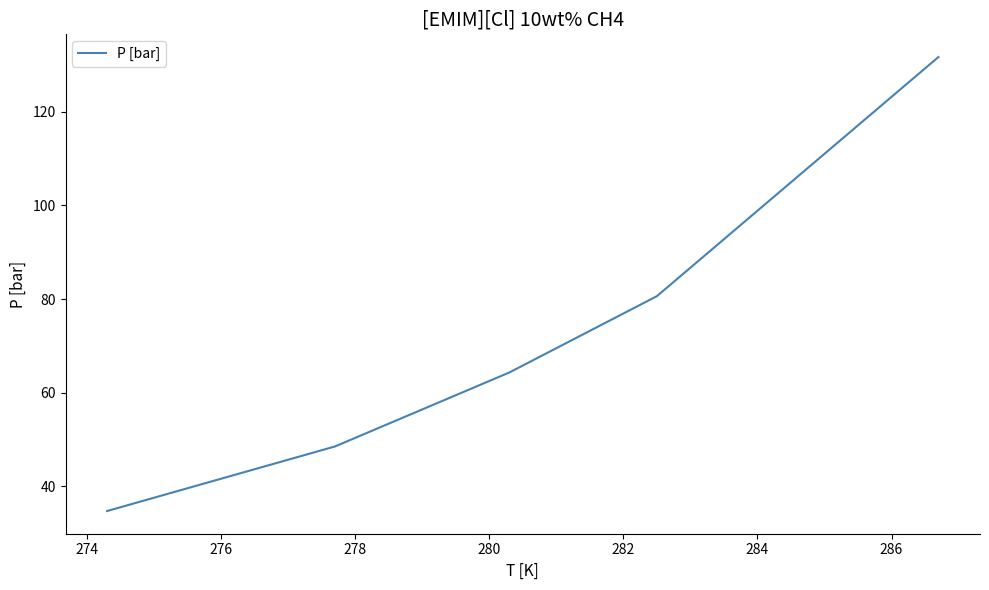

How many lines are shown in the chart?

1